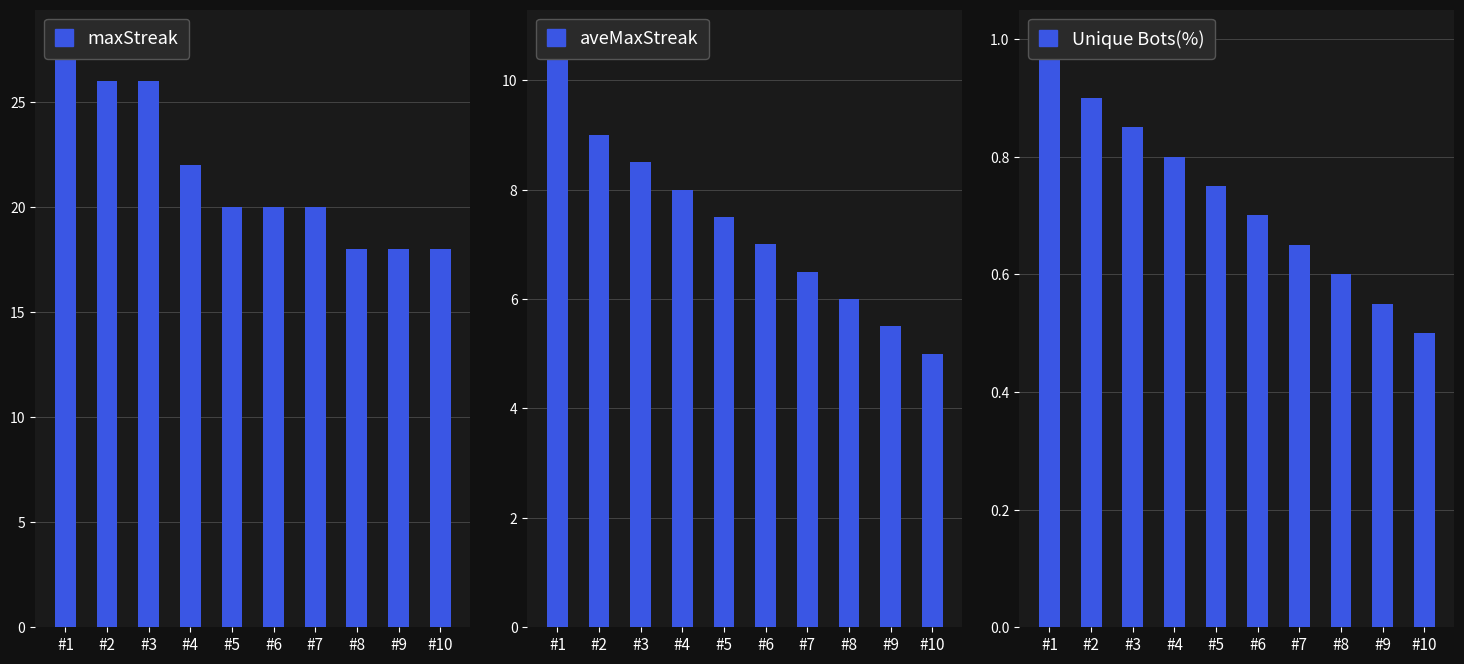

Reading right to left, what are all the values shown in this chart?

maxStreak: 18.0	18.0	18.0	20.0	20.0	20.0	22.0	26.0	26.0	28.0
aveMaxStreak: 5.0	5.5	6.0	6.5	7.0	7.5	8.0	8.5	9.0	10.8
Unique Bots(%): 0.5	0.6	0.6	0.7	0.7	0.8	0.8	0.8	0.9	1.0